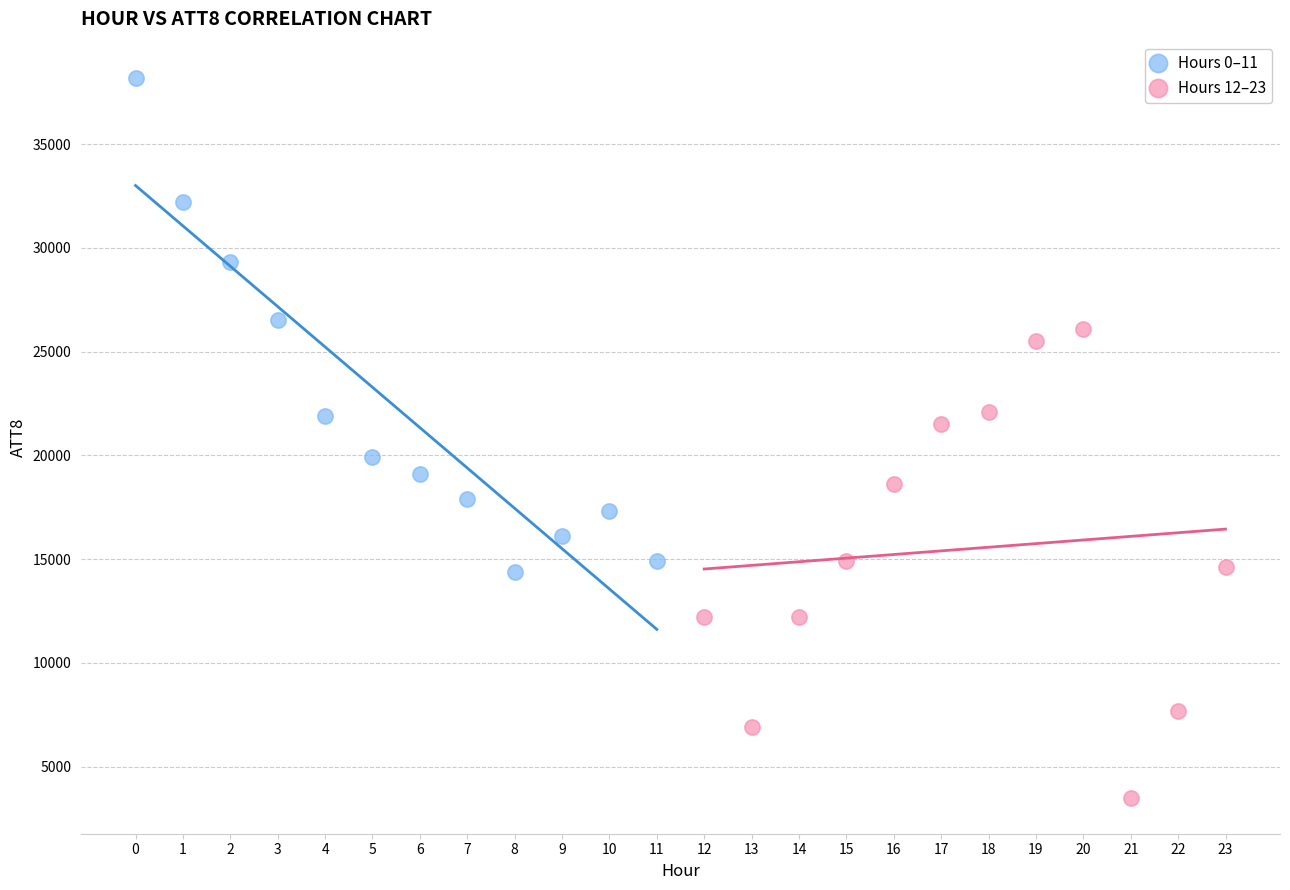

Which series contains the highest Y value?

Hours 0–11